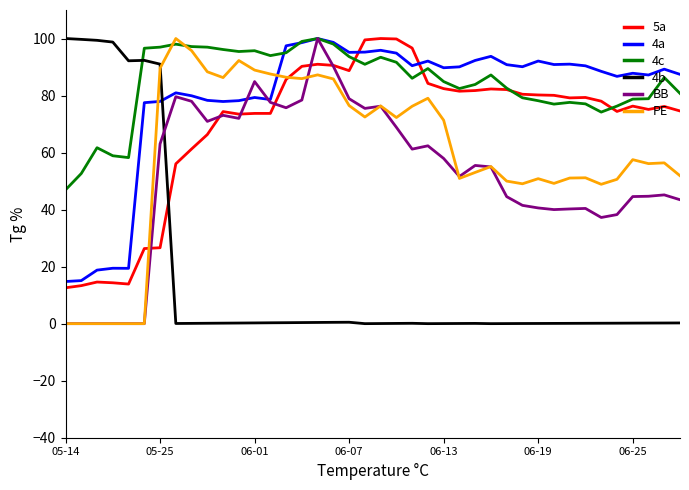

How many intersections are there between 4b and 4c?

1